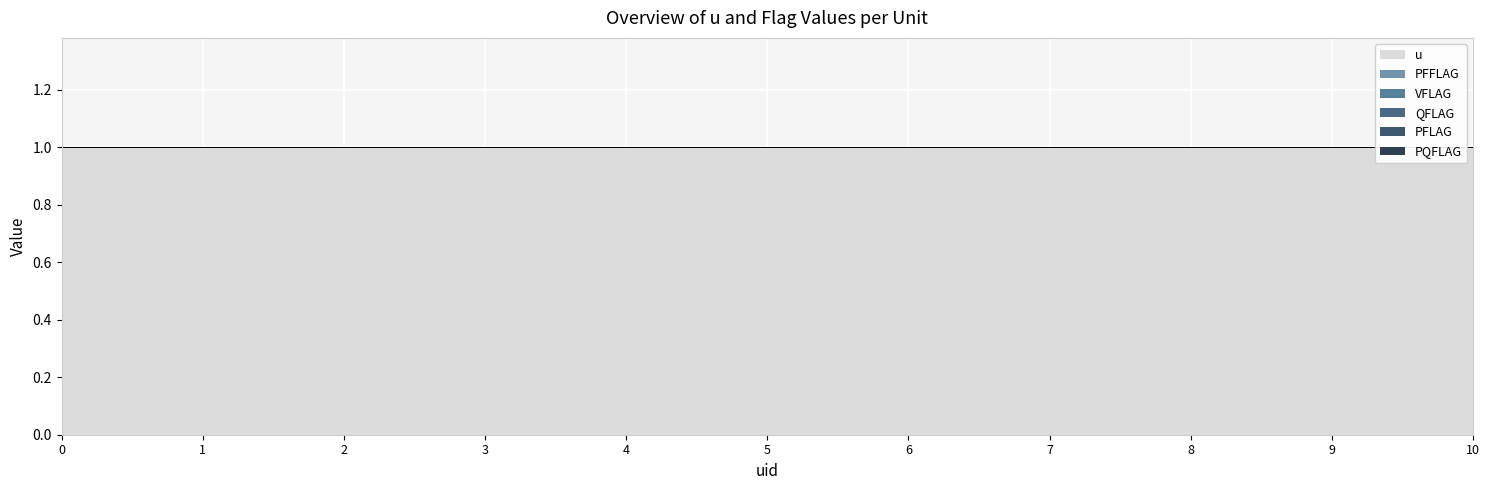

What are all the series names shown in the legend?

u, PFFLAG, VFLAG, QFLAG, PFLAG, PQFLAG